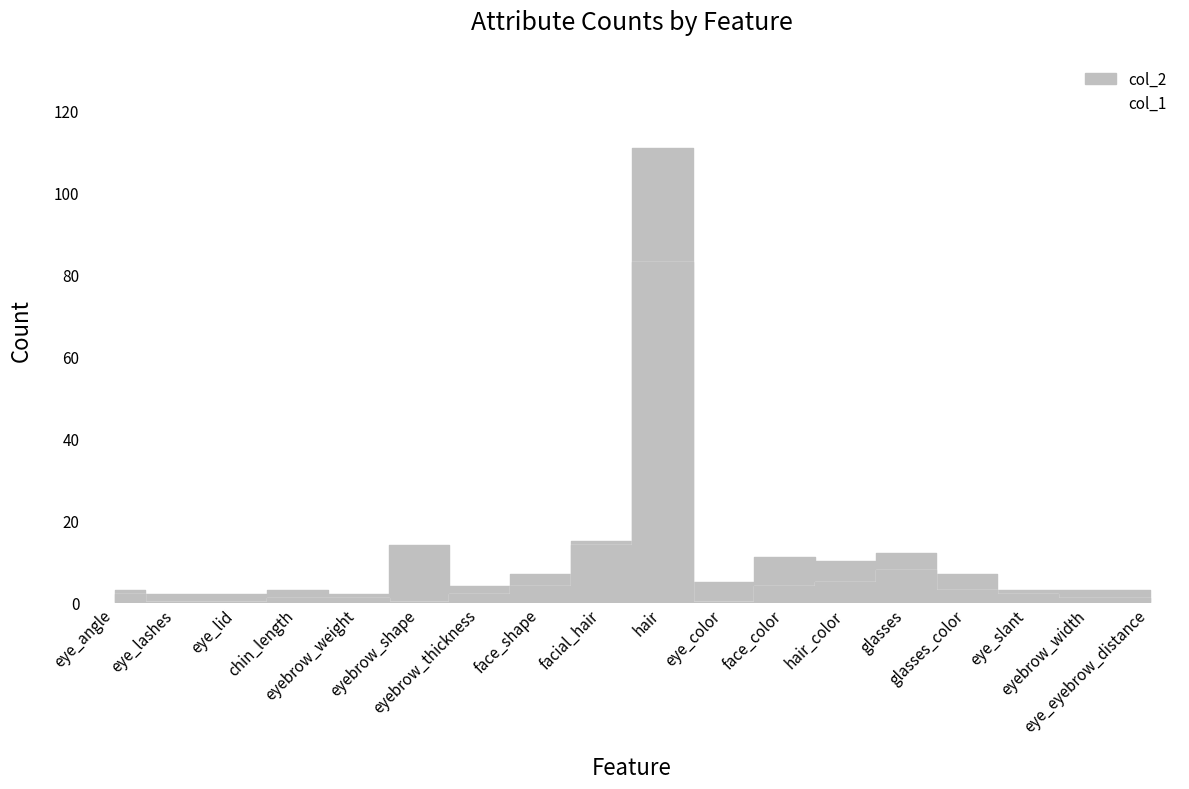

What is the sum of all col_1 values?

131